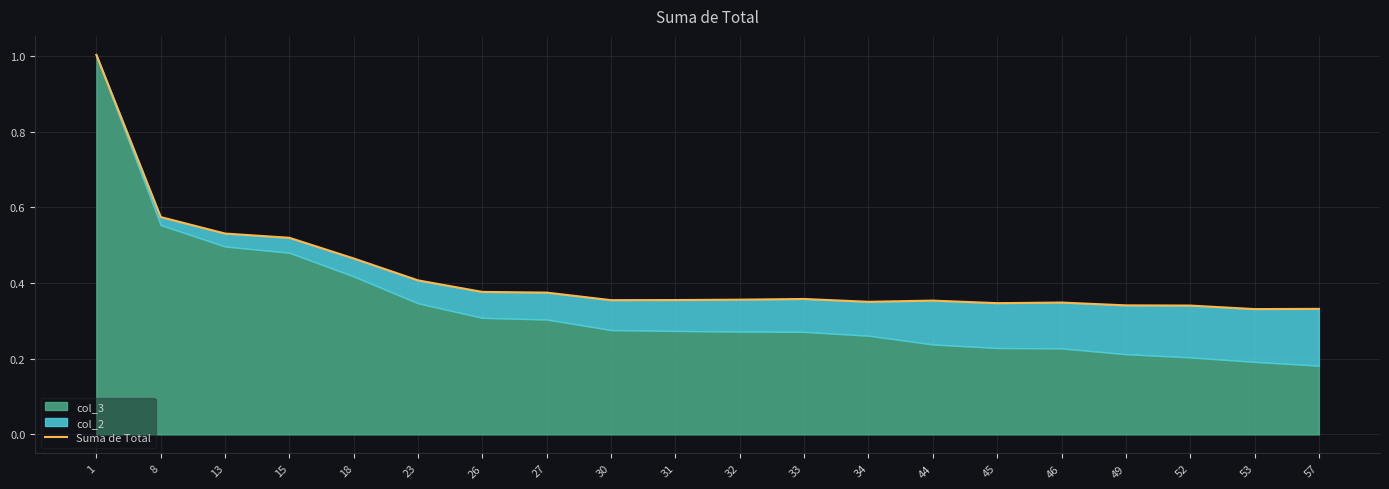

How many points are higher than both their immediate neighbors (excluding endpoints)?

3